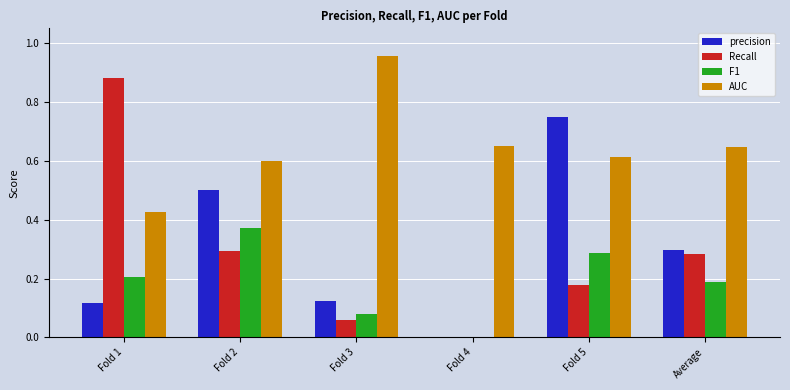

At which label does F1 reach its peak?

Fold 2